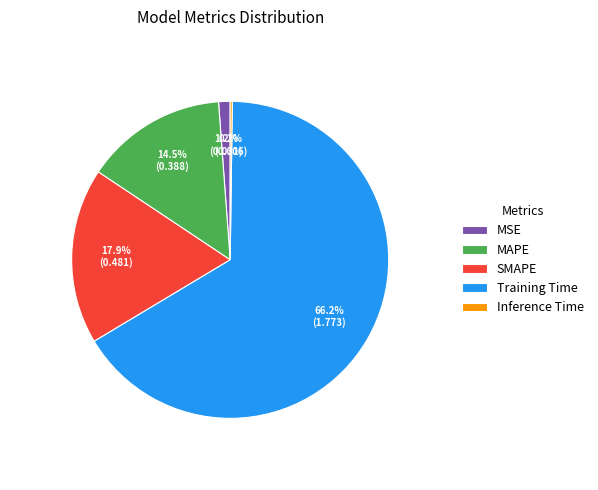

Which category has the biggest portion of the pie?

Training Time